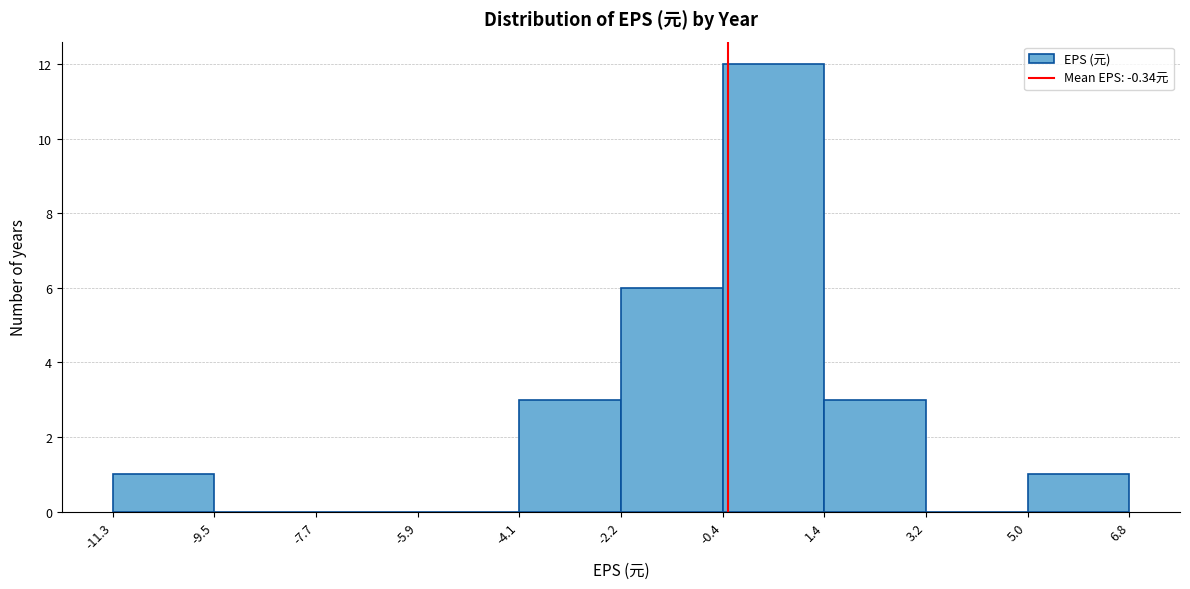

Reading left to right, list every bar in this chart as the range it spans on the x-axis followed by its height. The values are not printed on the chart, so give them approximately, as read against the axis.

-11.3 to -9.5: 1
-9.5 to -7.7: 0
-7.7 to -5.9: 0
-5.9 to -4.1: 0
-4.1 to -2.2: 3
-2.2 to -0.4: 6
-0.4 to 1.4: 12
1.4 to 3.2: 3
3.2 to 5.0: 0
5.0 to 6.8: 1